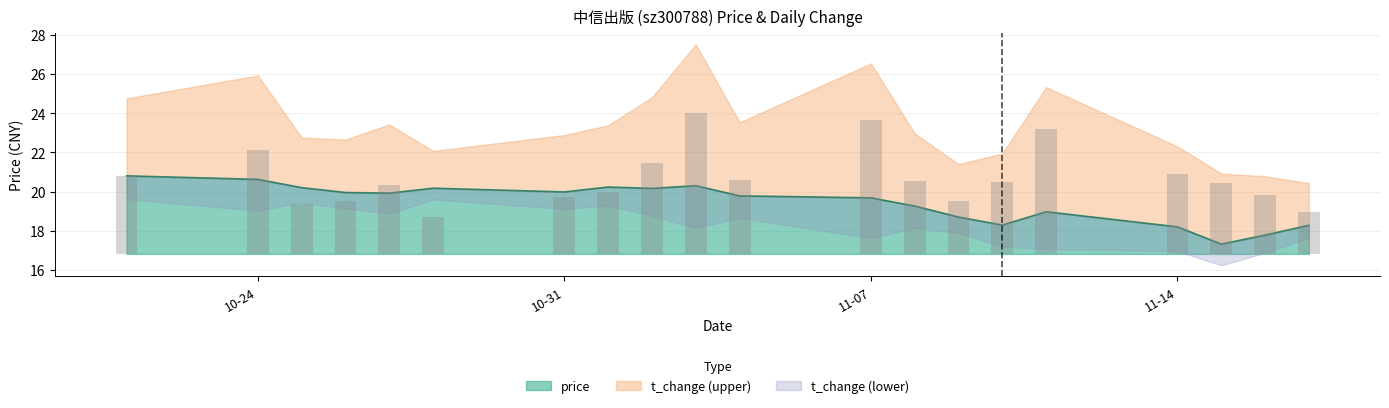

What is the greatest value displayed?

20.8